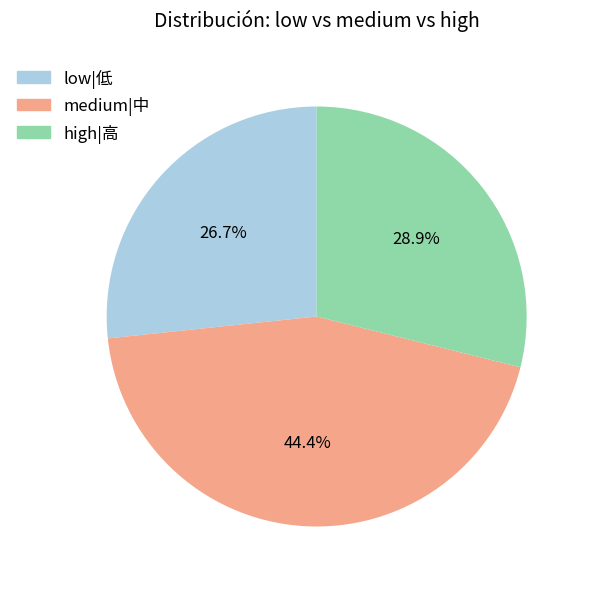

How many segments does this pie chart have?

3